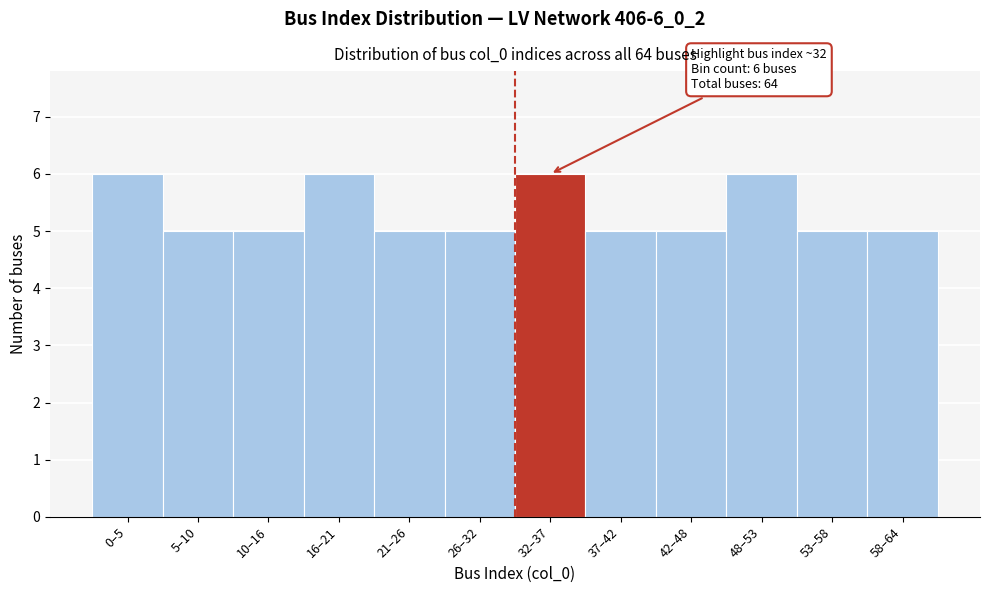

Reading left to right, transcribe all the data shown in this chart.

0–5=6	5–10=5	10–16=5	16–21=6	21–26=5	26–32=5	32–37=6	37–42=5	42–48=5	48–53=6	53–58=5	58–64=5